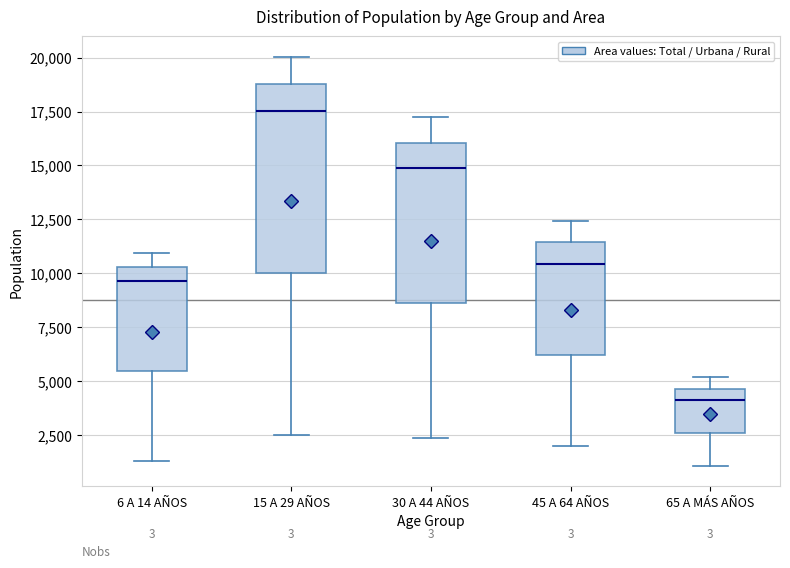

Reading left to right, read every box against the y-axis: the position of its median line, the range the box covers, and the ends of its whiskers. The values are not printed on the chart, so give them approximately, as read against the axis.

6 A 14 AÑOS: median 9500, box 5500 to 10500, whiskers 1500 to 11000
15 A 29 AÑOS: median 17500, box 10000 to 19000, whiskers 2500 to 20000
30 A 44 AÑOS: median 15000, box 8500 to 16000, whiskers 2500 to 17000
45 A 64 AÑOS: median 10500, box 6000 to 11500, whiskers 2000 to 12500
65 A MÁS AÑOS: median 4000, box 2500 to 4500, whiskers 1000 to 5000